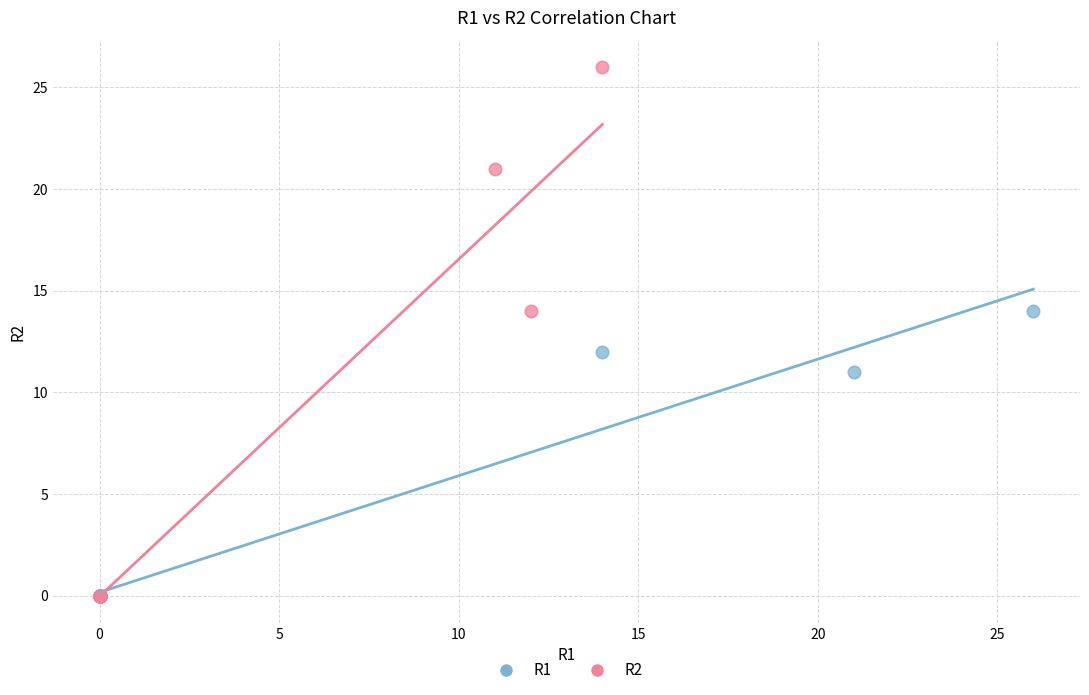

Which series contains the highest Y value?

R2